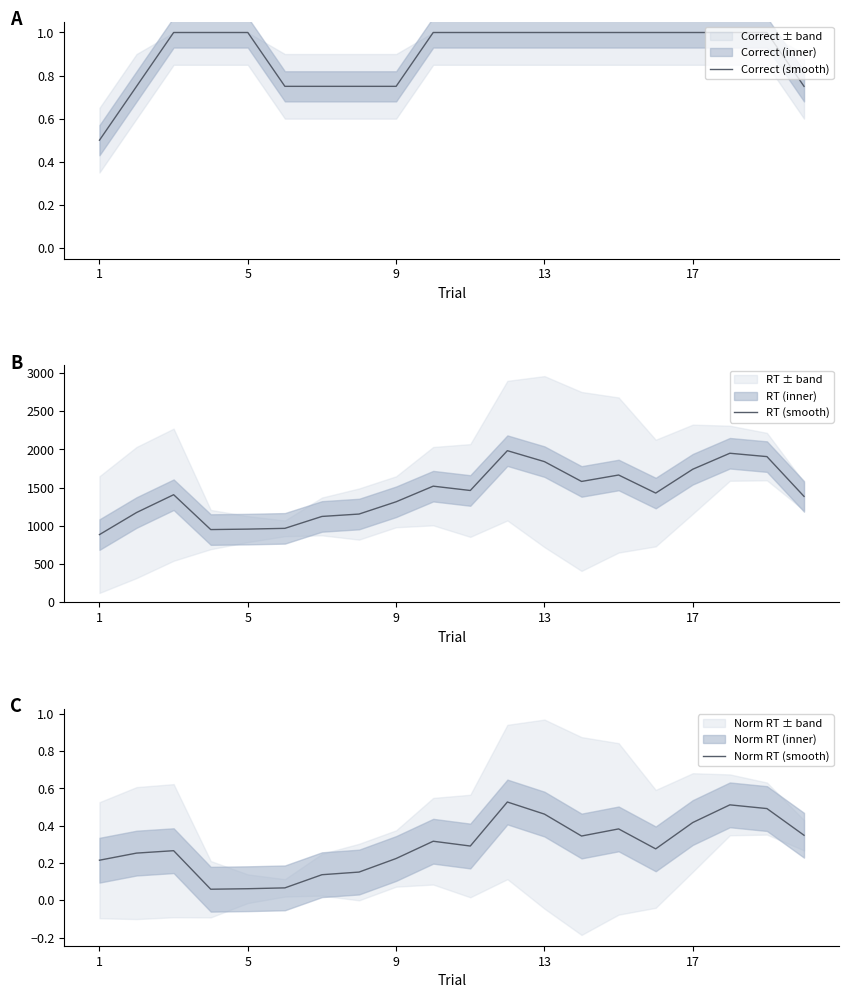

Is it true that Correct (smooth) equals 1.1 at 9?

False